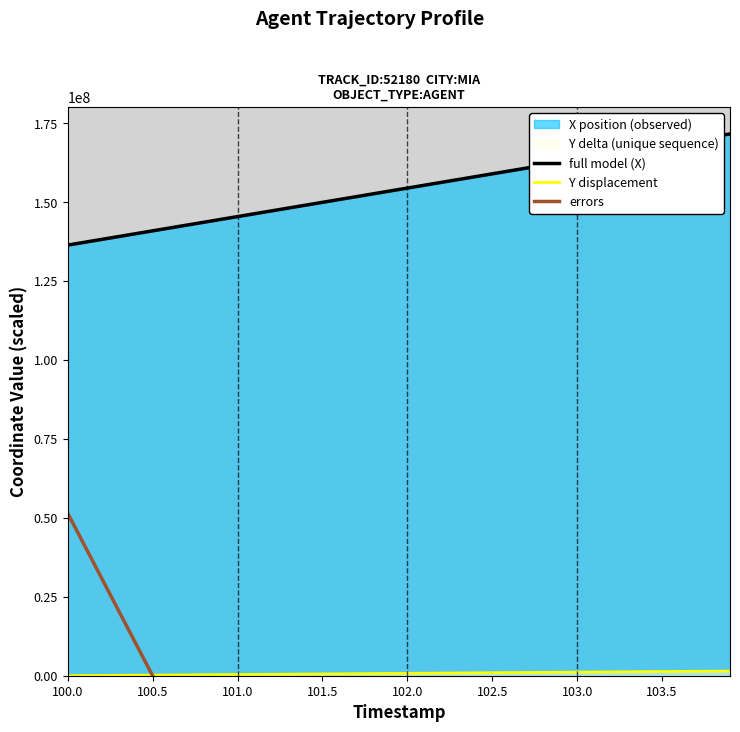

What is the difference between the maximum and minimum values in the Y series?

1470000.0